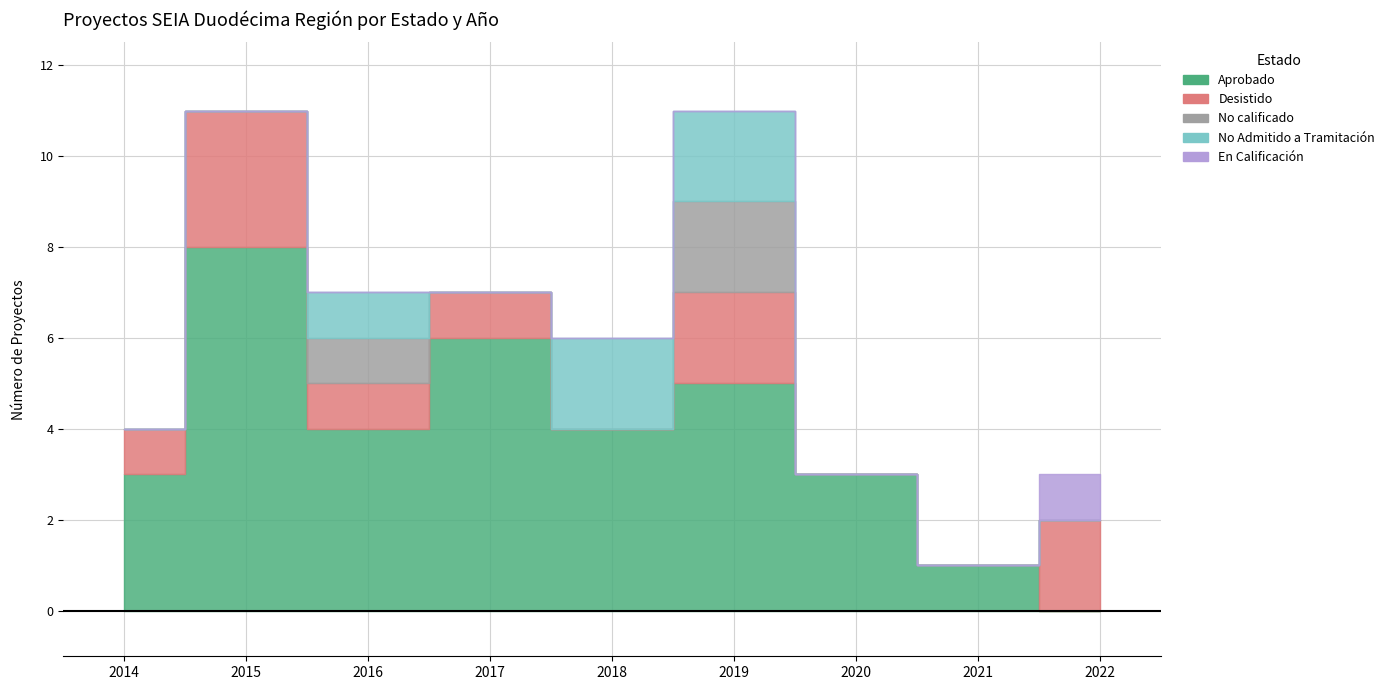

The En Calificación series shows 0 at 2014. True or false?

True